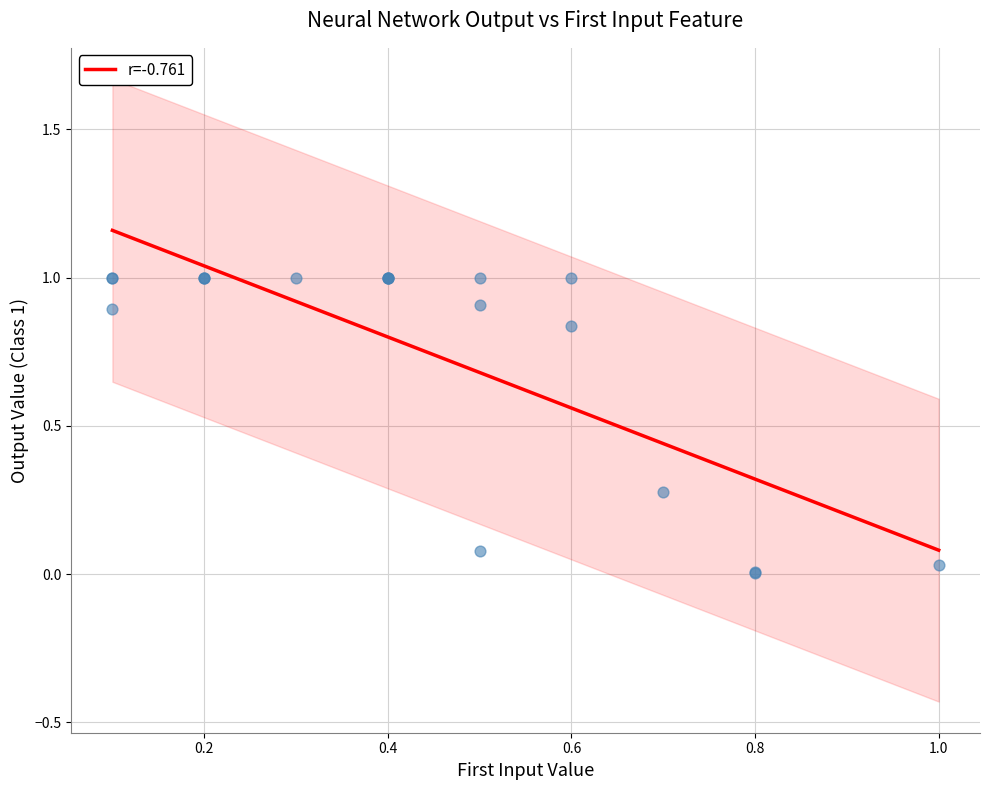

At how many categories does at least one series exceed 0?

20